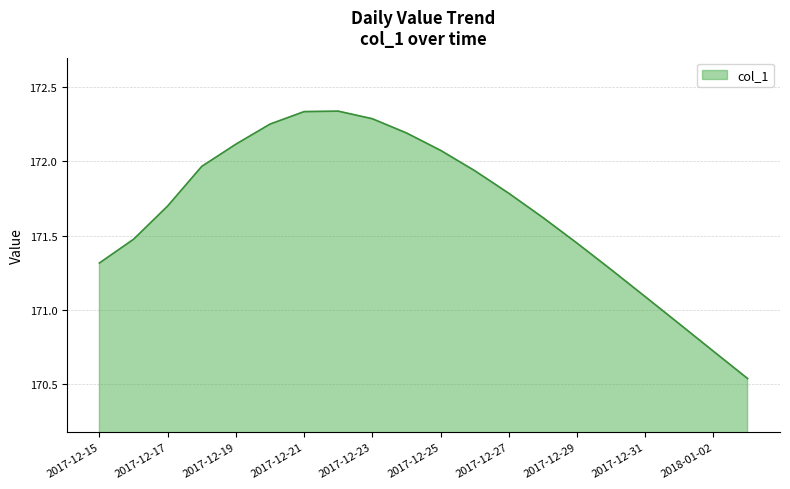

Does the chart display data point markers on the line(s)?

No